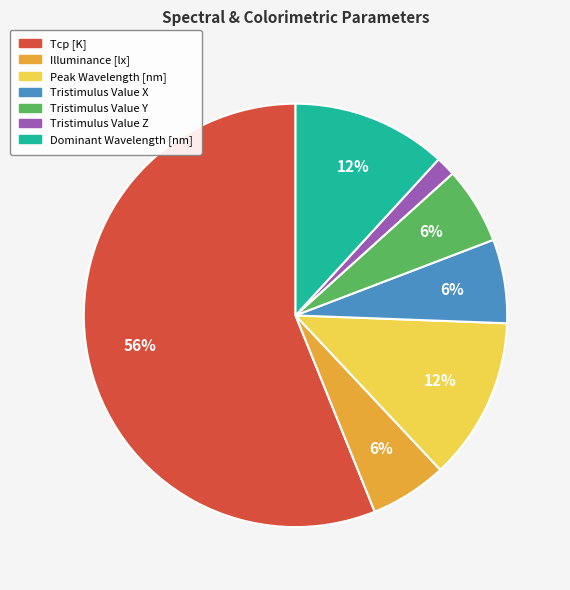

Count the number of slices in the pie.

7